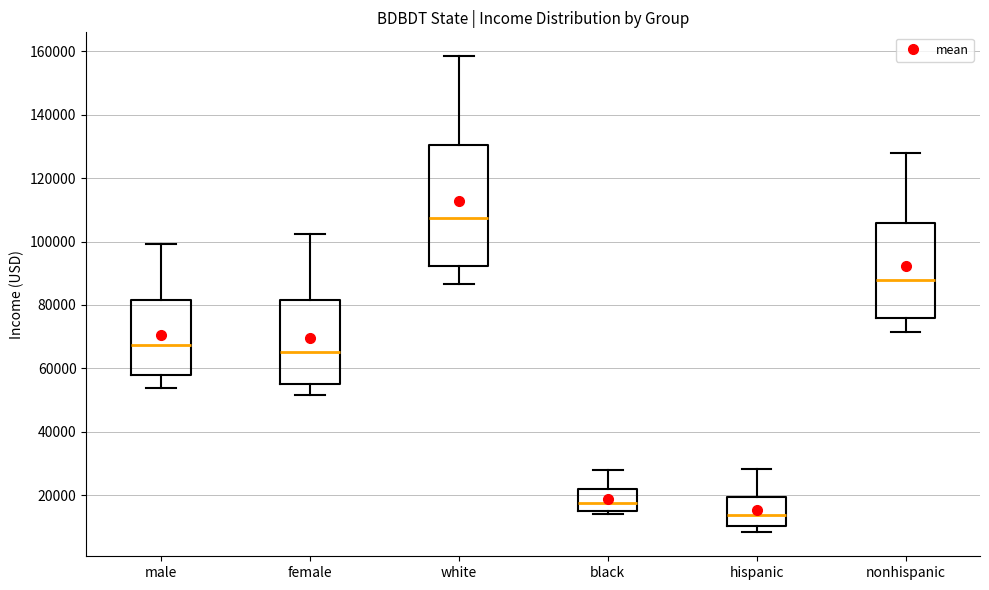

Comparing the boxes themselves (not the whiskers), which one is the tallest?

white